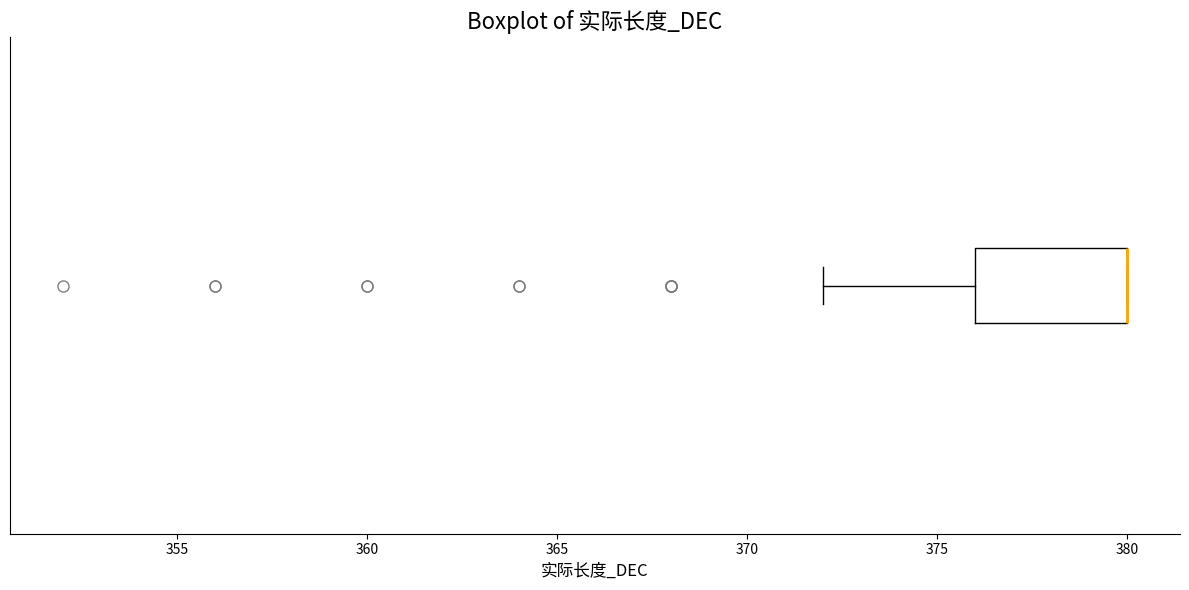

Read this box plot against the x-axis: the position of the median line, the range covered by the box, and the ends of both whiskers. The values are not printed on the chart, so give them approximately, as read against the axis.

median 380 (drawn on the box's right edge), box 376 to 380, whiskers 372 to 380